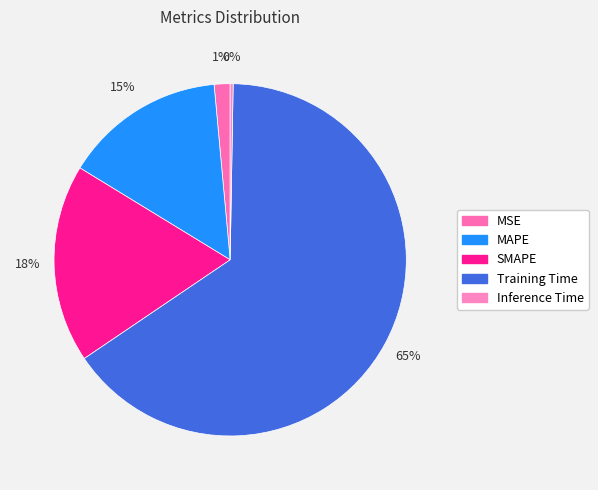

What is the smallest slice in the pie chart?

Inference Time